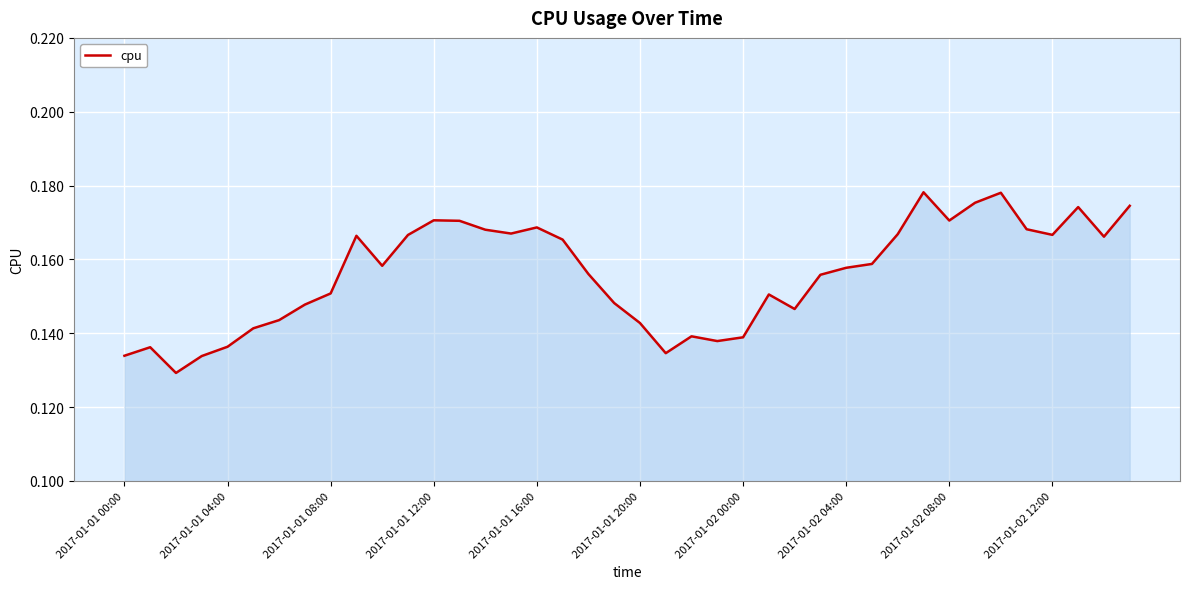

Is this an area chart (filled region under the line)?

Yes